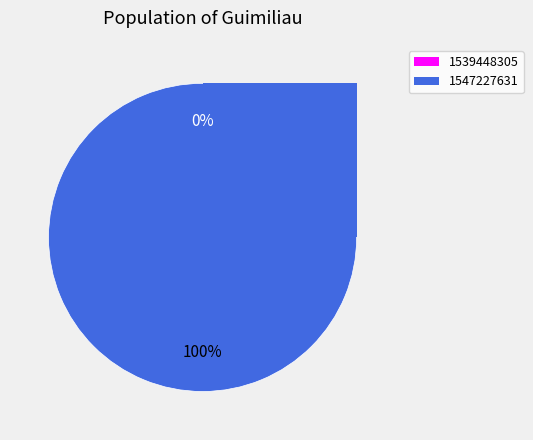

Combined, do 1539448305 and 1547227631 account for over 50%?

Yes